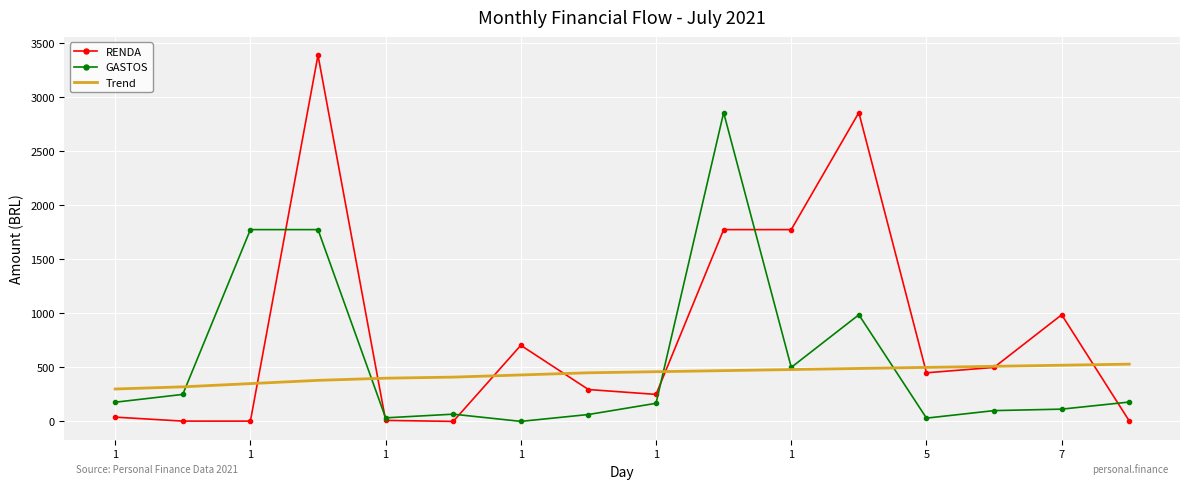

Rank the series by their maximum value, from lowest to highest.

Trend, GASTOS, RENDA